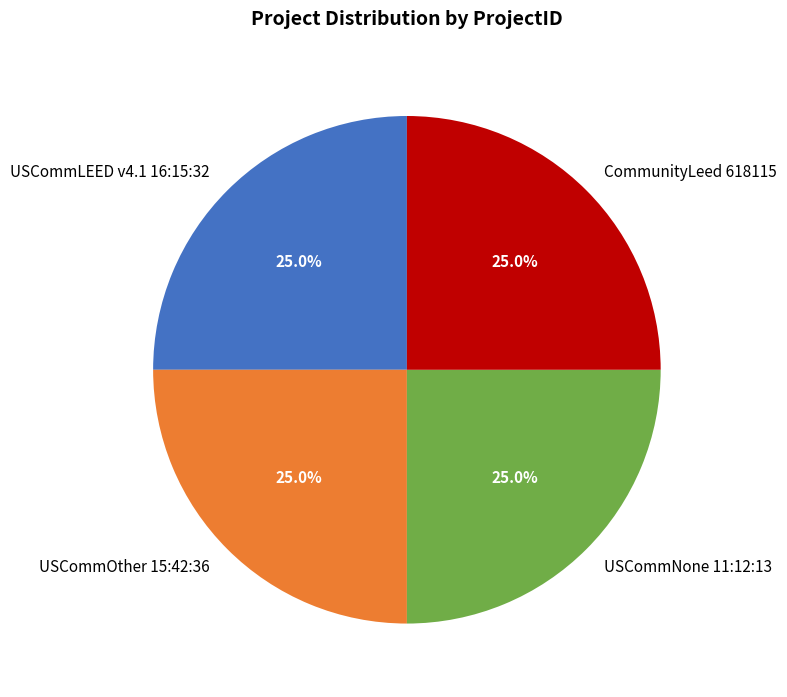

What is the ratio of the value at CommunityLeed 618115 to the value at USCommLEED v4.1 16:15:32?

1.0